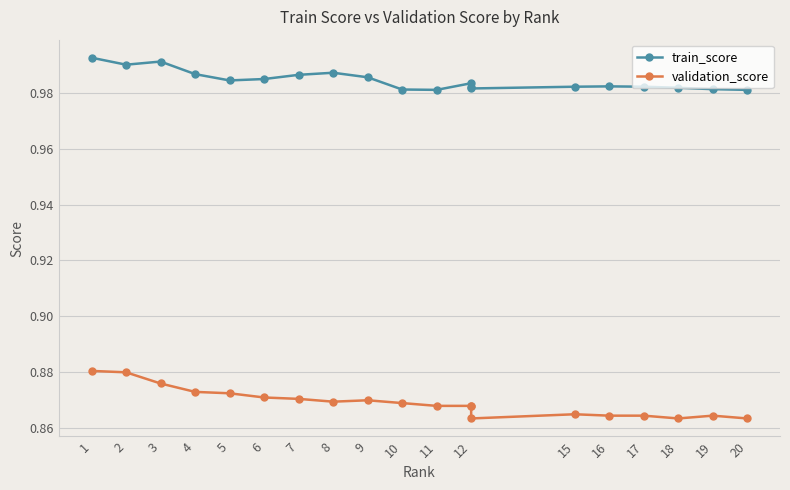

What is the value of the validation_score point at the 17th from the left?

0.9